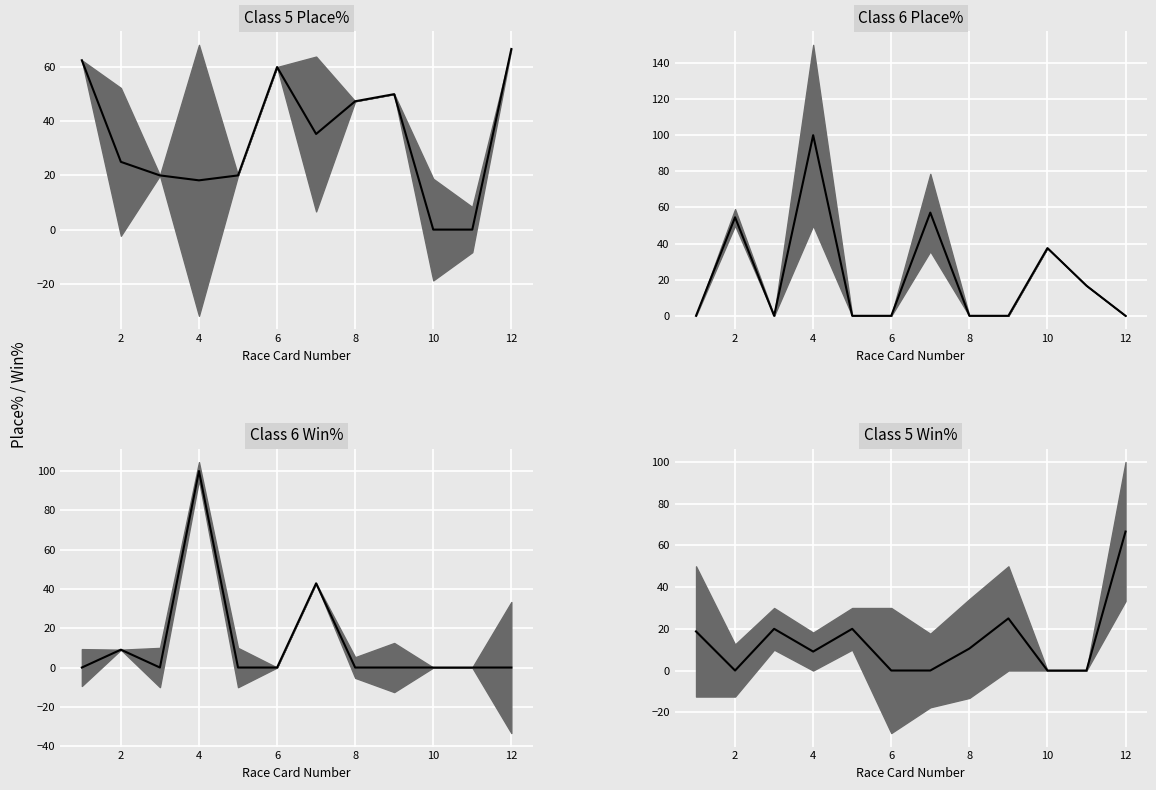

Count the number of categories in the chart.

12